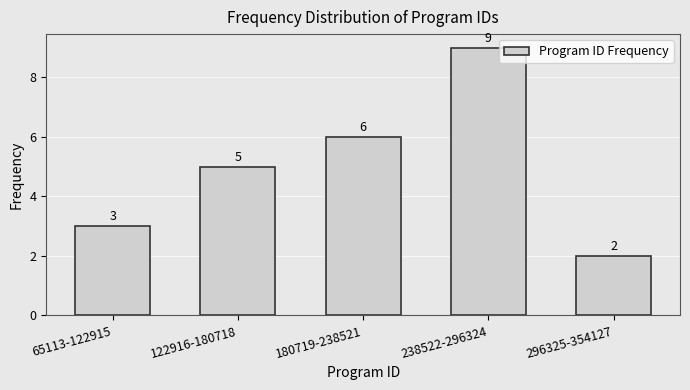

Reading right to left, what are all the values shown in this chart?

2	9	6	5	3